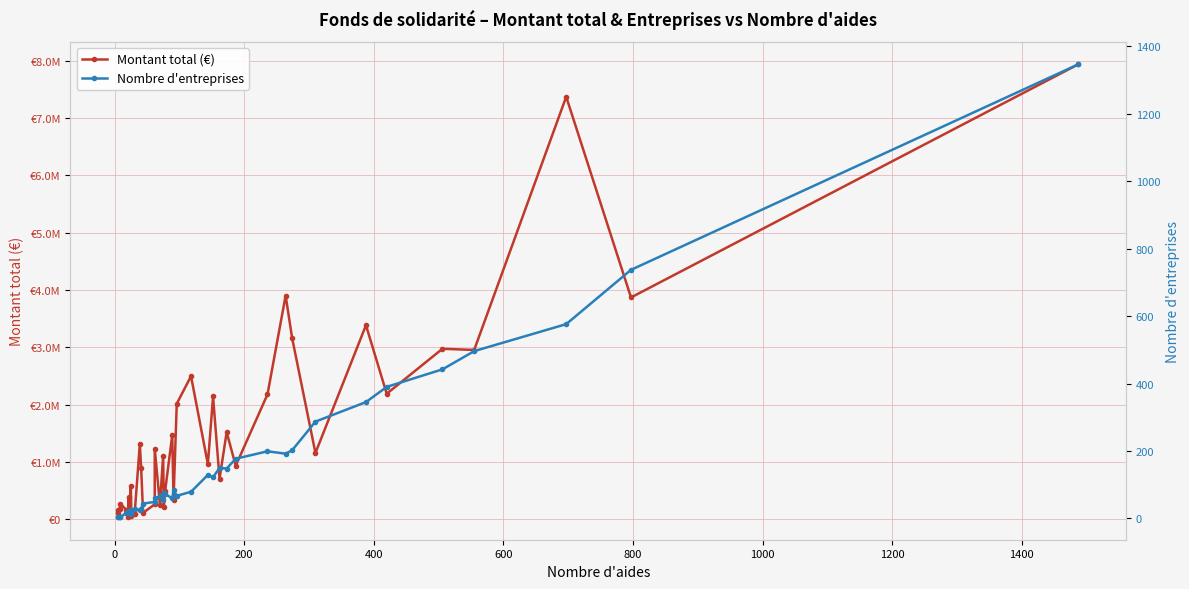

Which series has the largest range (max minus min)?

Montant total (€)